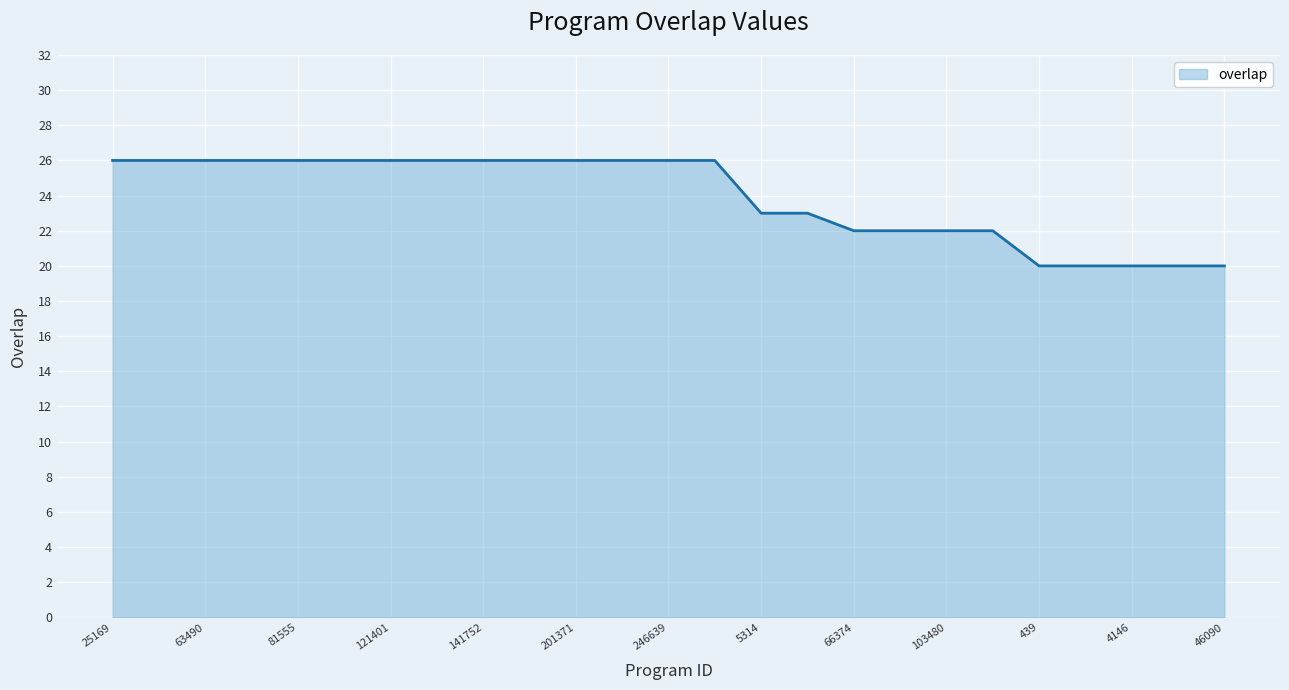

What is the greatest value displayed?

26